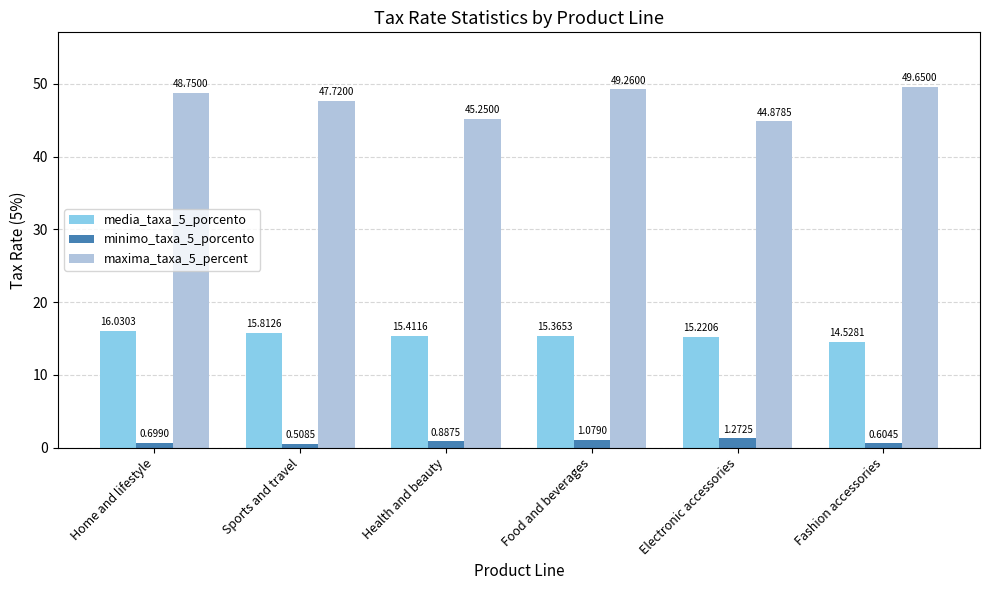

How many distinct data groups are displayed?

3